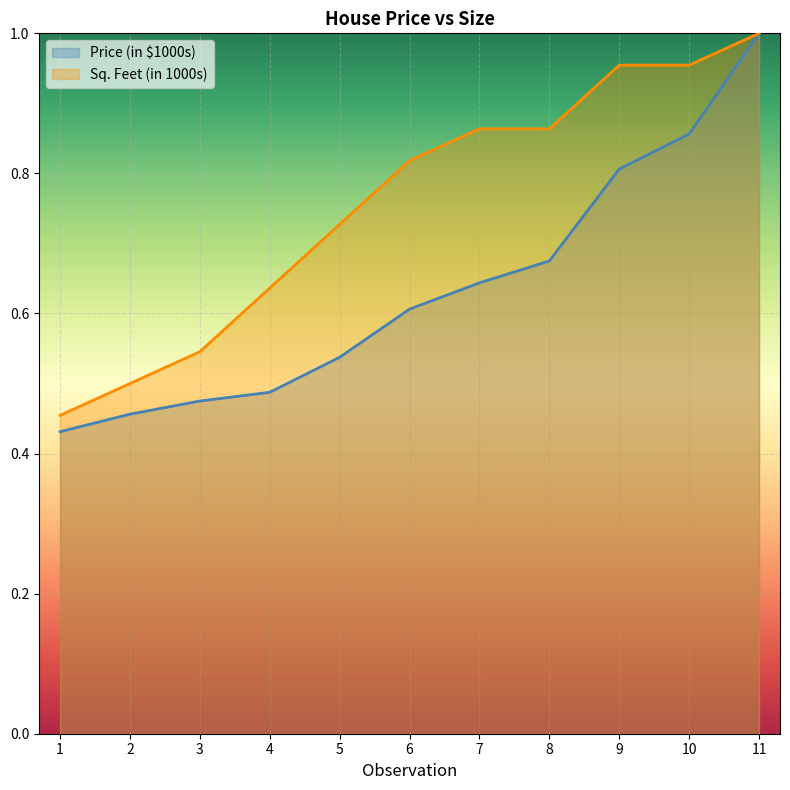

Between 5 and 11, which is larger?

11